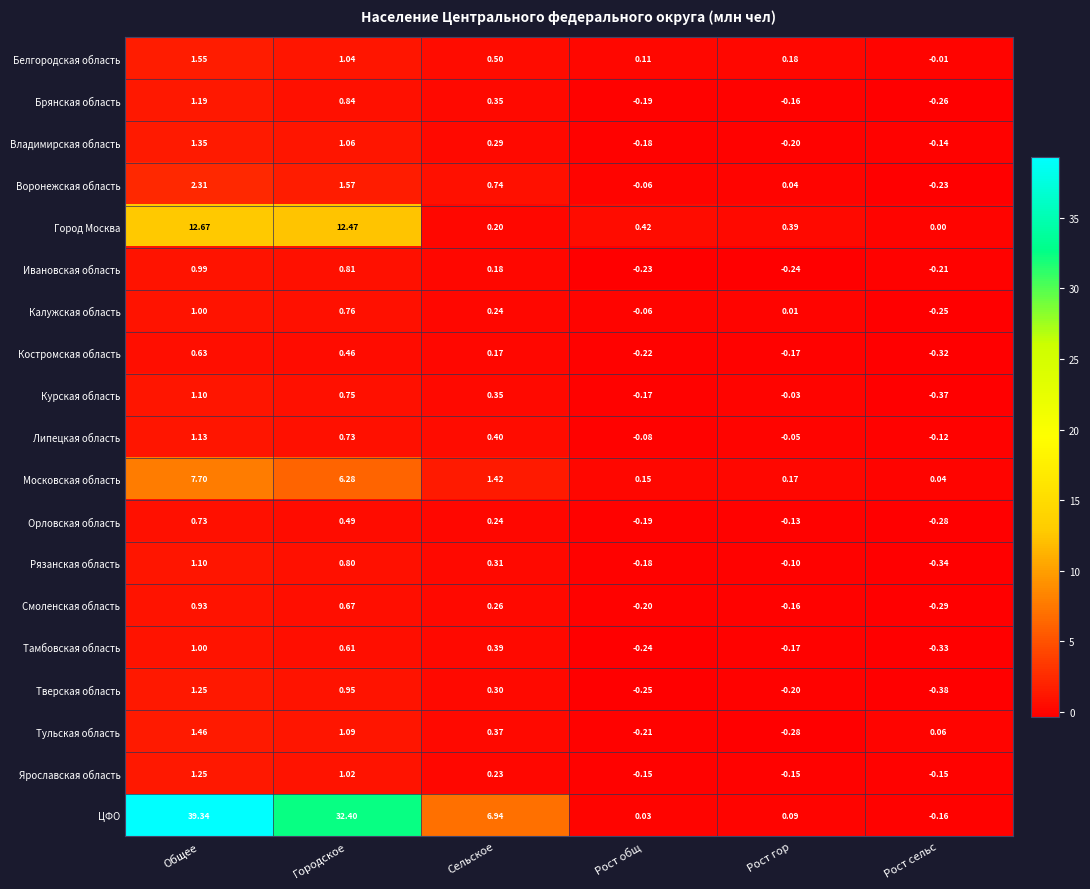

List the labels in order of Тамбовская область value, largest first.

Общее, Городское, Сельское, Рост гор, Рост общ, Рост сельс